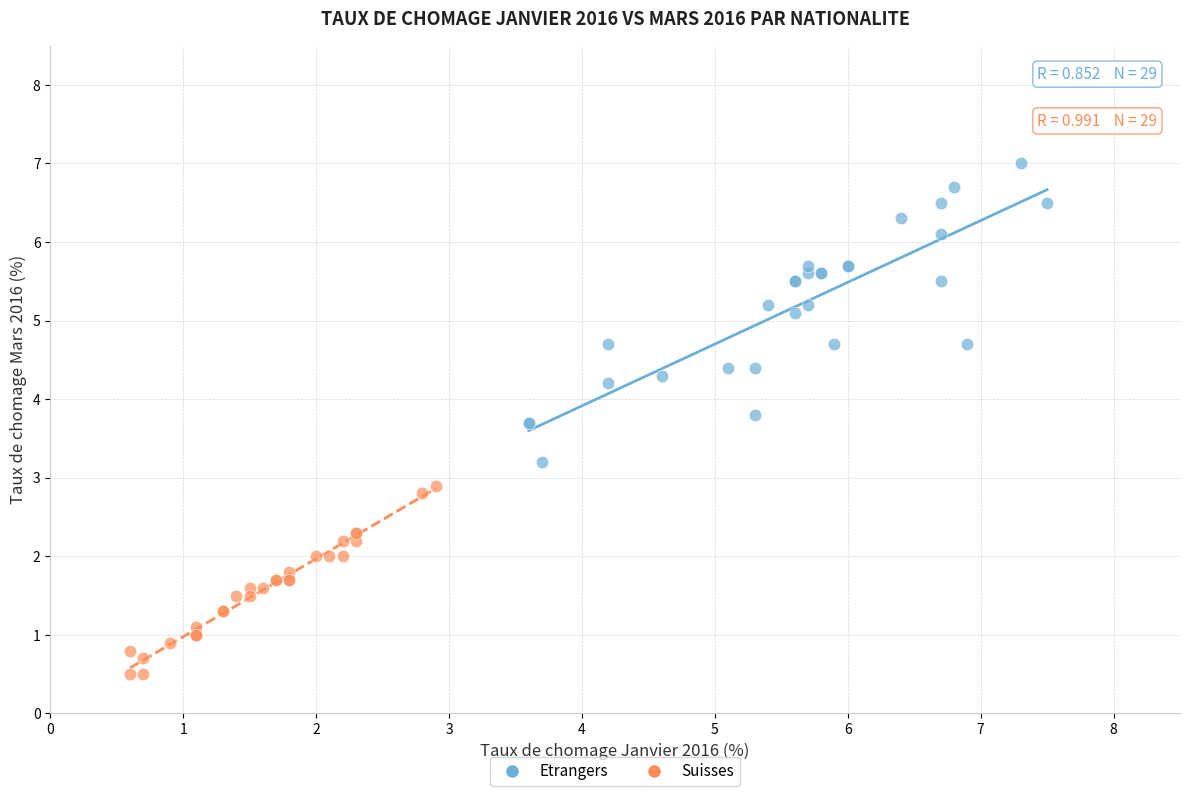

What are all the series names shown in the legend?

Etrangers, Suisses